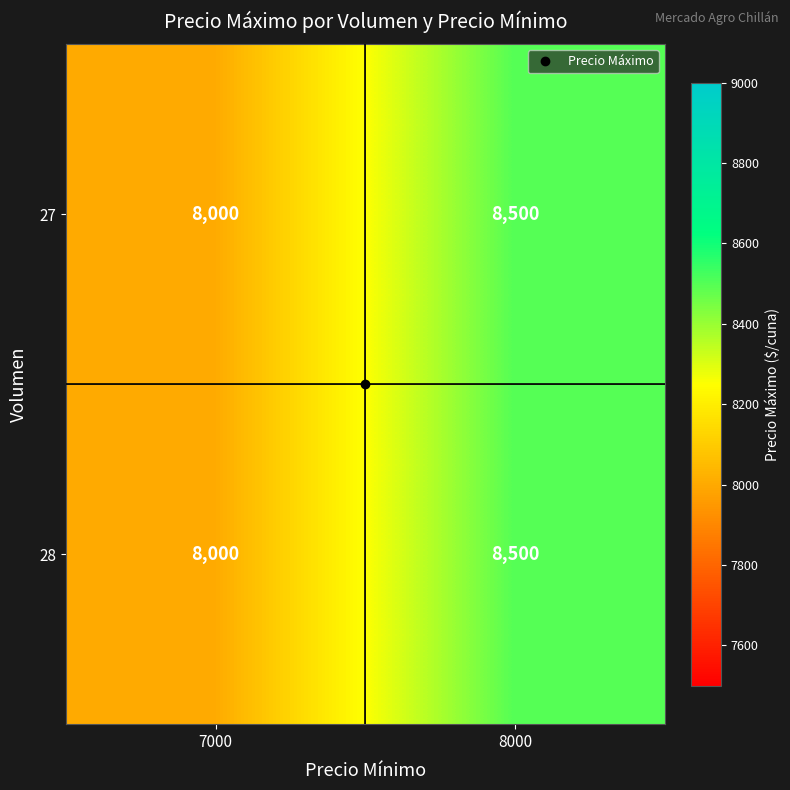

Is it true that 28 equals 8000 at 7000?

True